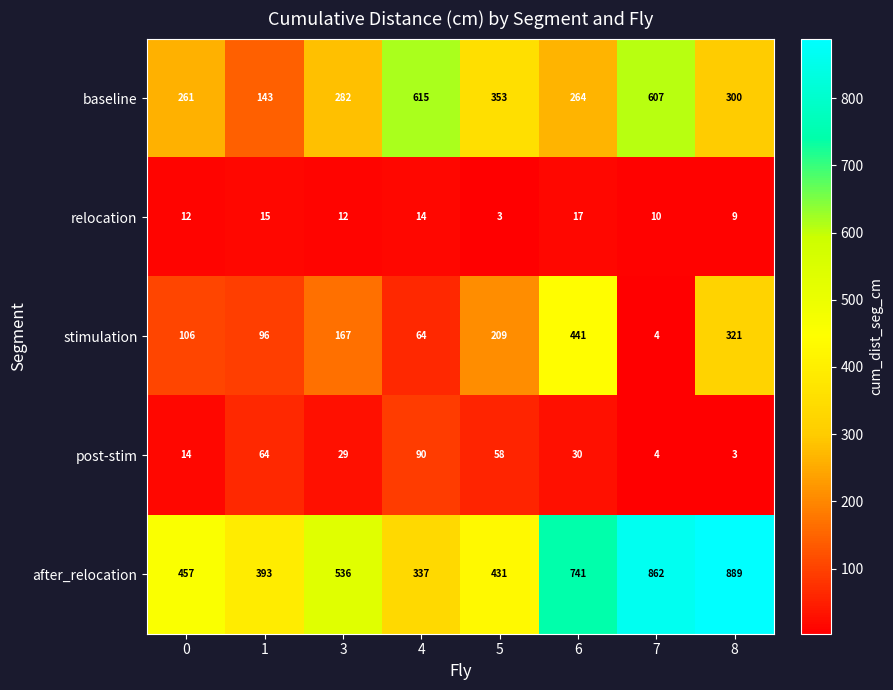

What is the spread (max minus min) of values at 8?

886